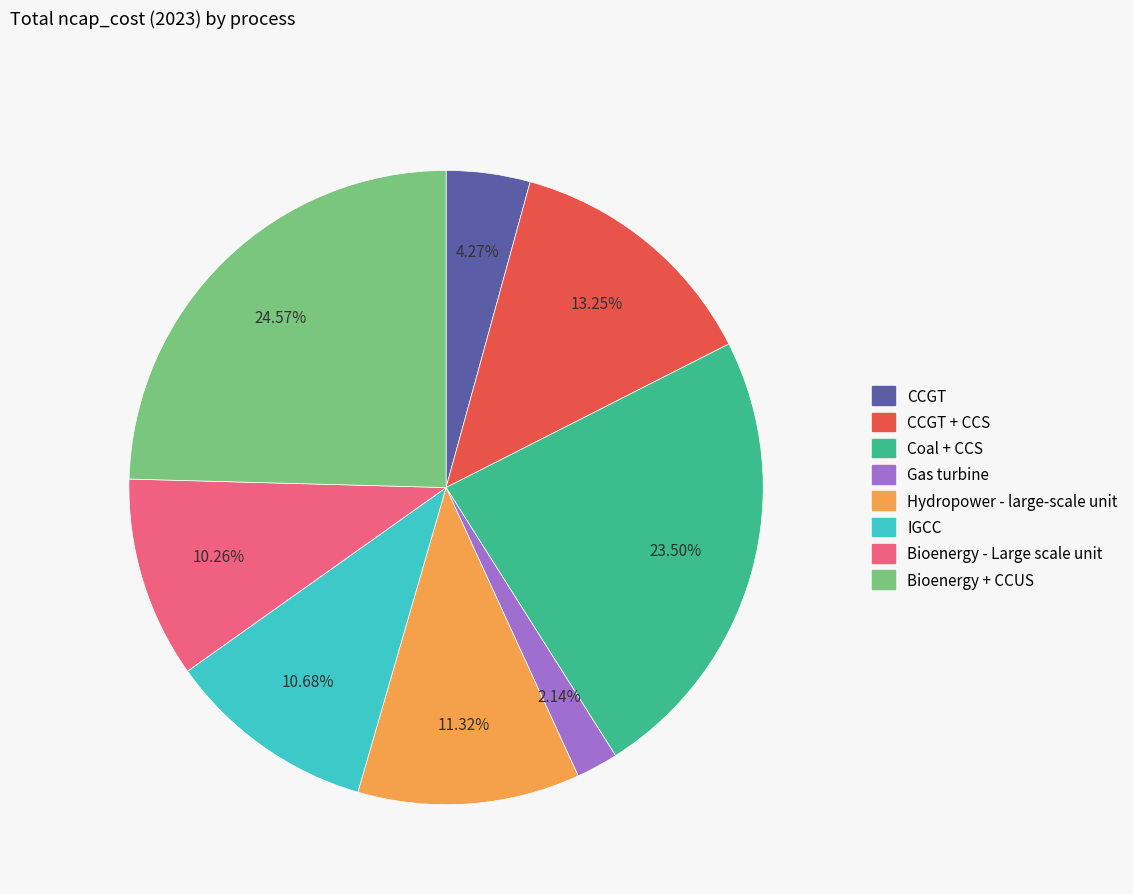

True or false: Hydropower - large-scale unit accounts for 11% of the total.

True